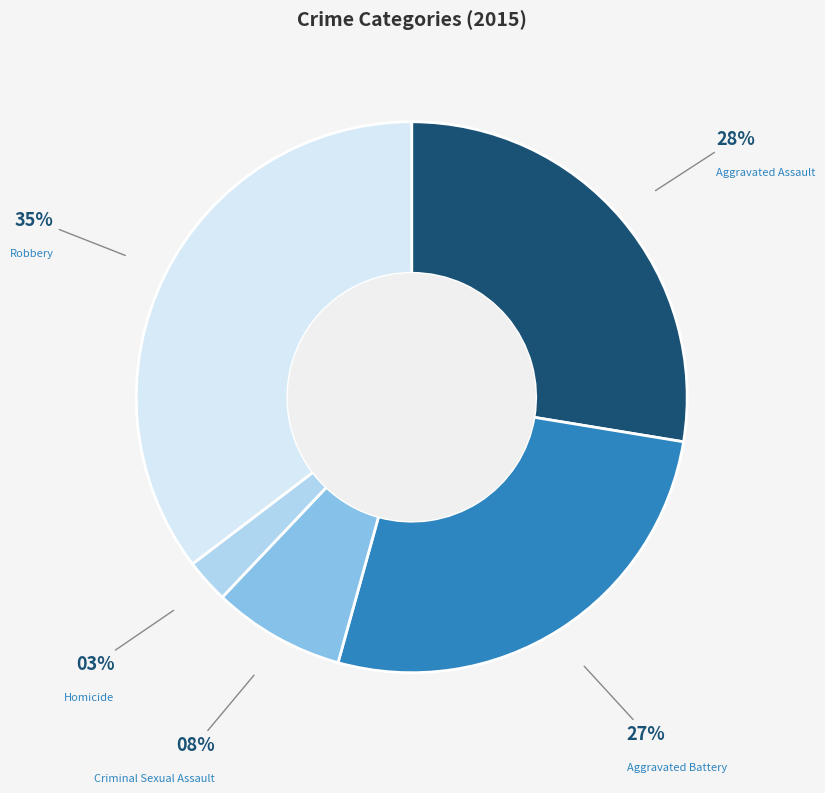

Between Robbery and Aggravated Assault, which is larger?

Robbery